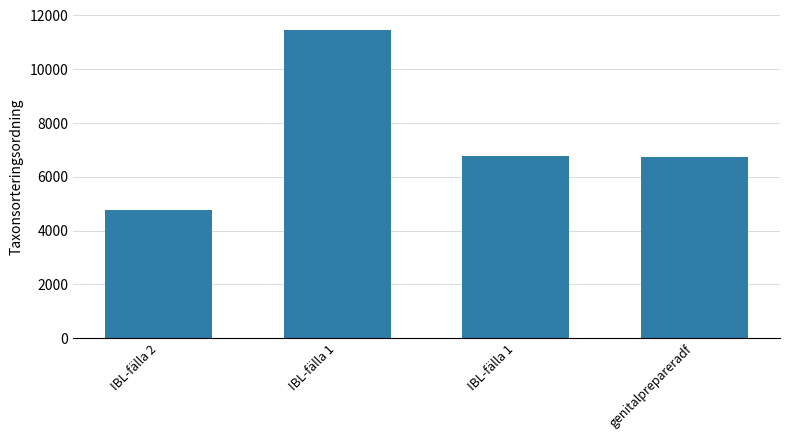

How many bars are there in total?

4